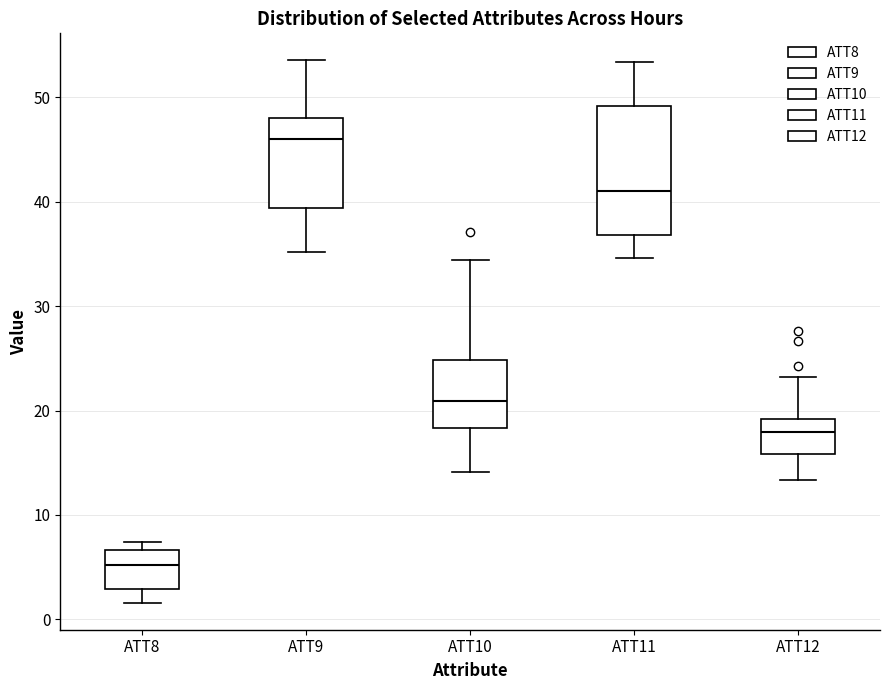

Which box's median line is the lowest?

ATT8